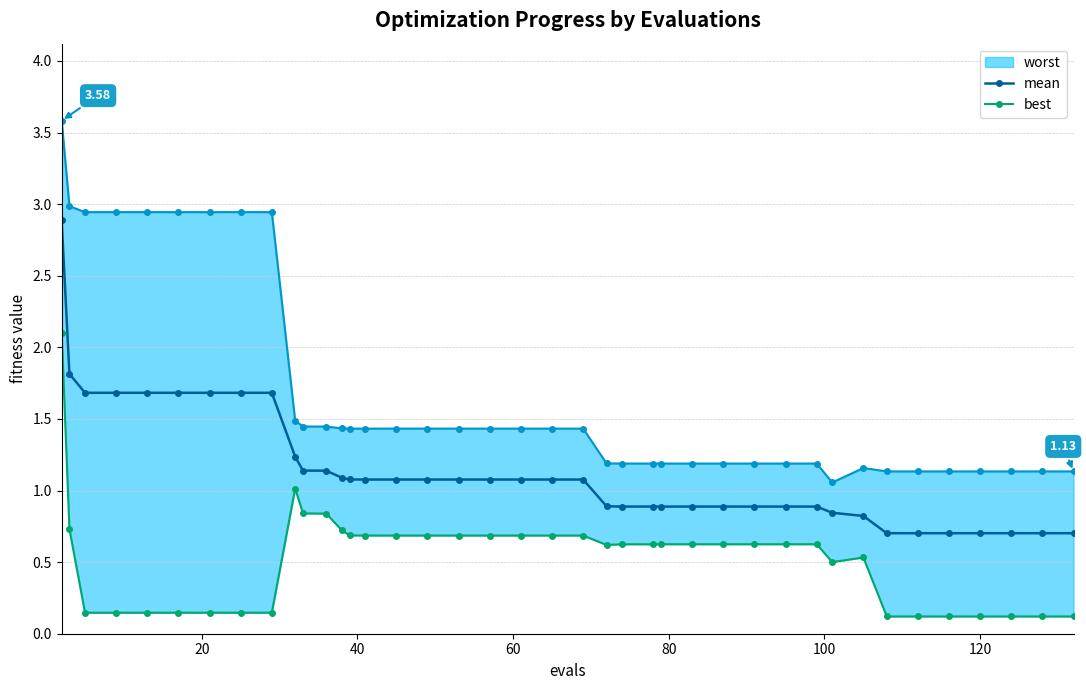

Does the chart have visible grid lines?

Yes